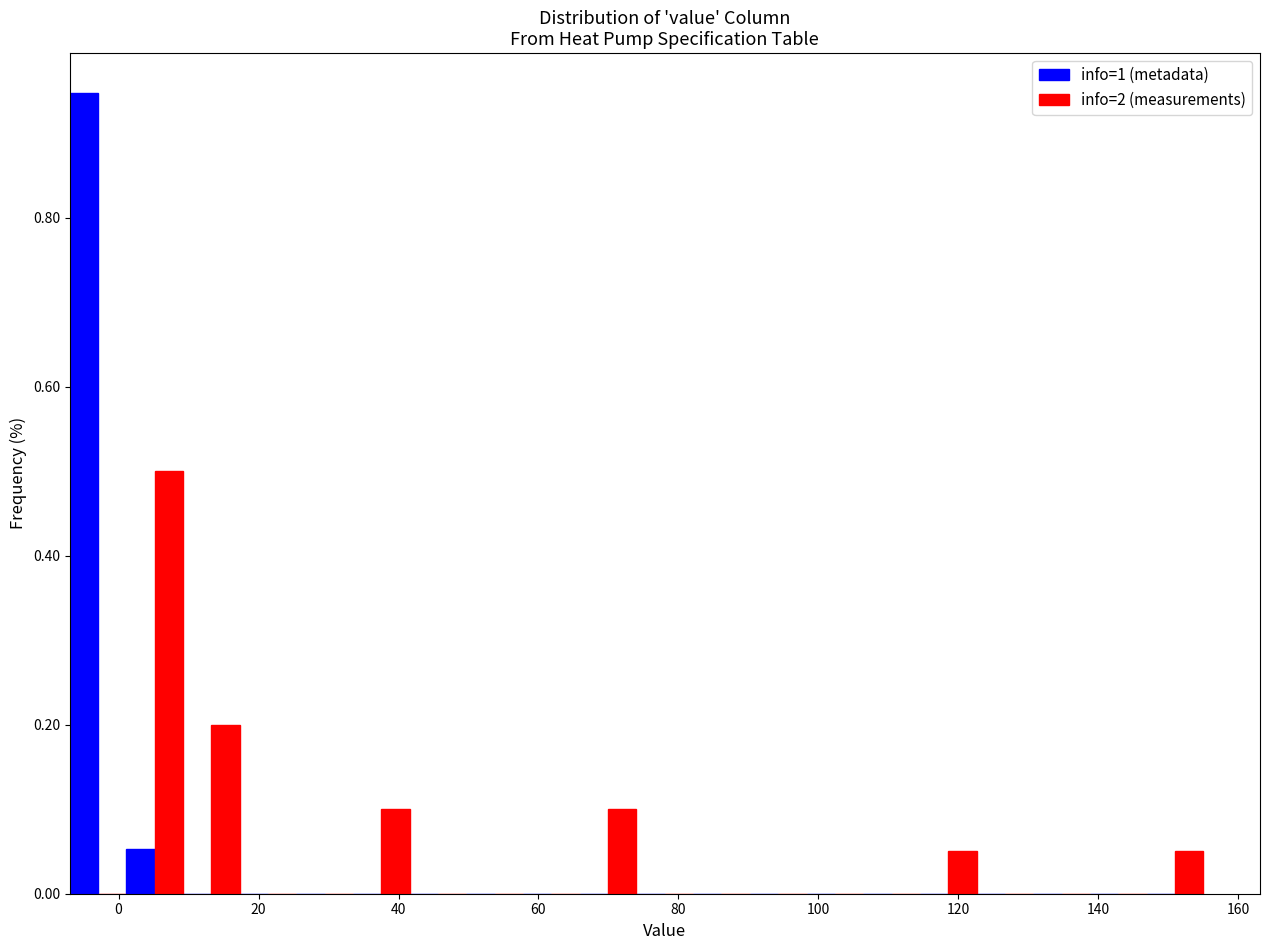

Reading left to right, list every range on the x-axis with the height of the bar of each series over it. Neither the bar edges nor the heights are printed on the chart, so give them approximately, as read against the axes.

-6 to 2: info=1 (metadata)=0.94	info=2 (measurements)=0
2 to 10: info=1 (metadata)=0.06	info=2 (measurements)=0.50
10 to 18: info=1 (metadata)=0	info=2 (measurements)=0.20
18 to 26: info=1 (metadata)=0	info=2 (measurements)=0
26 to 34: info=1 (metadata)=0	info=2 (measurements)=0
34 to 42: info=1 (metadata)=0	info=2 (measurements)=0.10
42 to 50: info=1 (metadata)=0	info=2 (measurements)=0
50 to 58: info=1 (metadata)=0	info=2 (measurements)=0
58 to 66: info=1 (metadata)=0	info=2 (measurements)=0
66 to 74: info=1 (metadata)=0	info=2 (measurements)=0.10
74 to 82: info=1 (metadata)=0	info=2 (measurements)=0
82 to 90: info=1 (metadata)=0	info=2 (measurements)=0
90 to 98: info=1 (metadata)=0	info=2 (measurements)=0
98 to 106: info=1 (metadata)=0	info=2 (measurements)=0
106 to 114: info=1 (metadata)=0	info=2 (measurements)=0
114 to 122: info=1 (metadata)=0	info=2 (measurements)=0.06
122 to 130: info=1 (metadata)=0	info=2 (measurements)=0
130 to 138: info=1 (metadata)=0	info=2 (measurements)=0
138 to 146: info=1 (metadata)=0	info=2 (measurements)=0
146 to 156: info=1 (metadata)=0	info=2 (measurements)=0.06